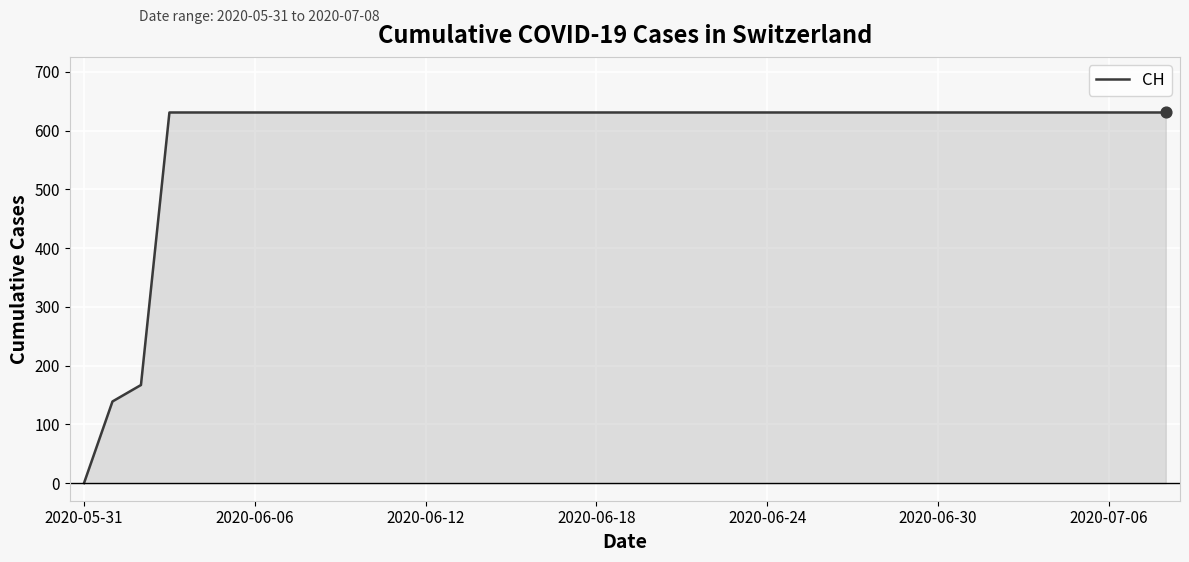

What is the difference between the maximum and minimum values?

631